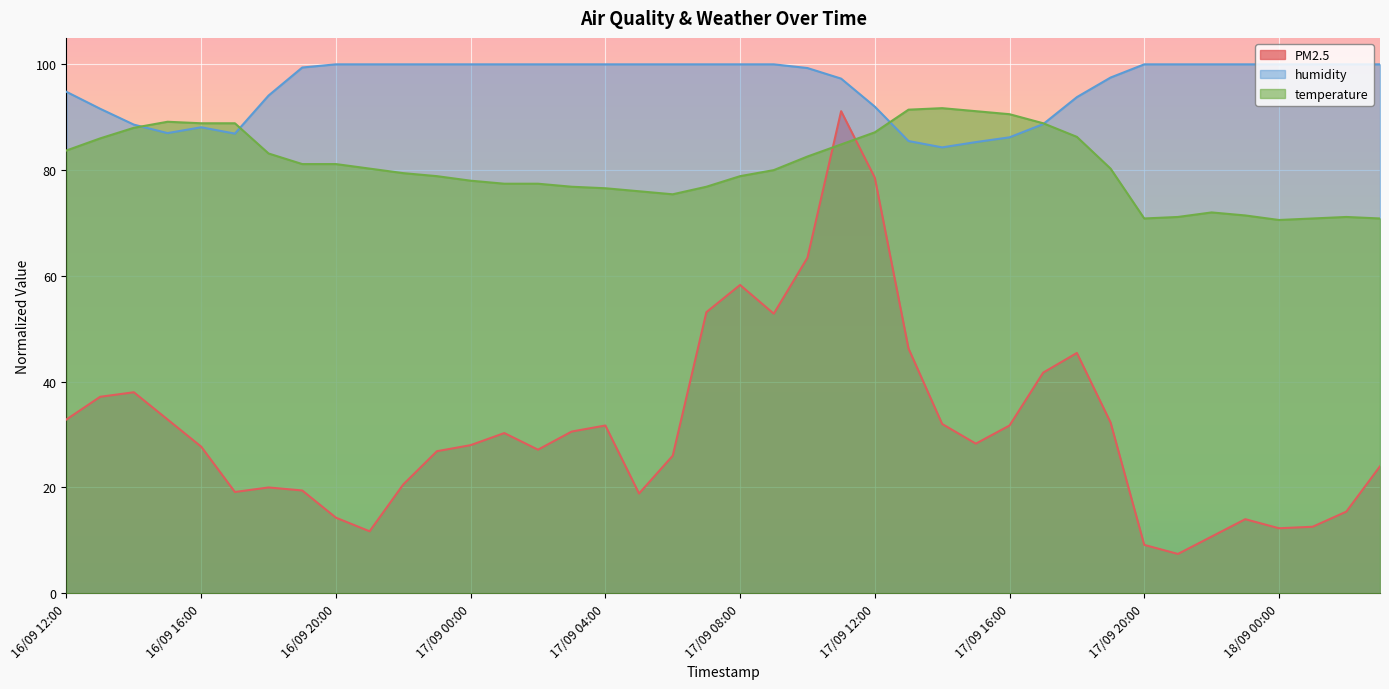

What is the highest value of the humidity series?

100.0